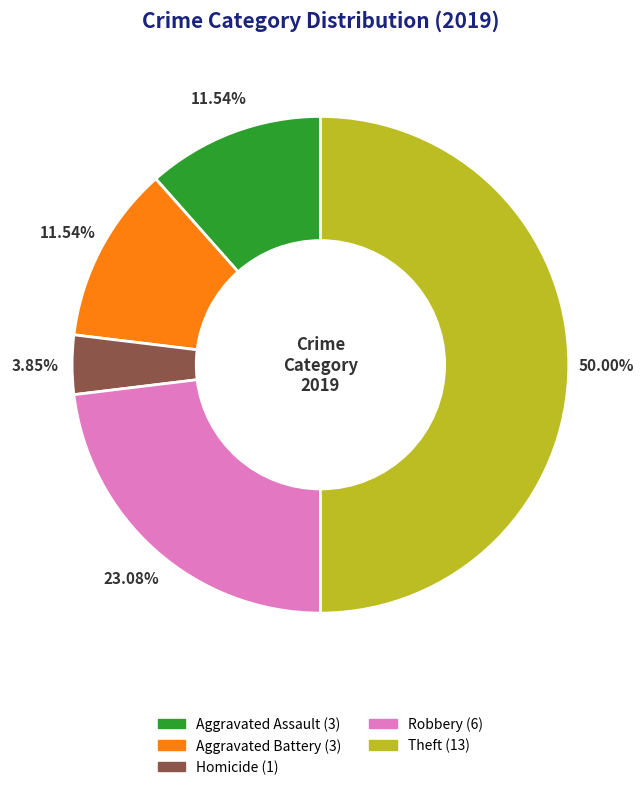

How many slices are in this pie chart?

5